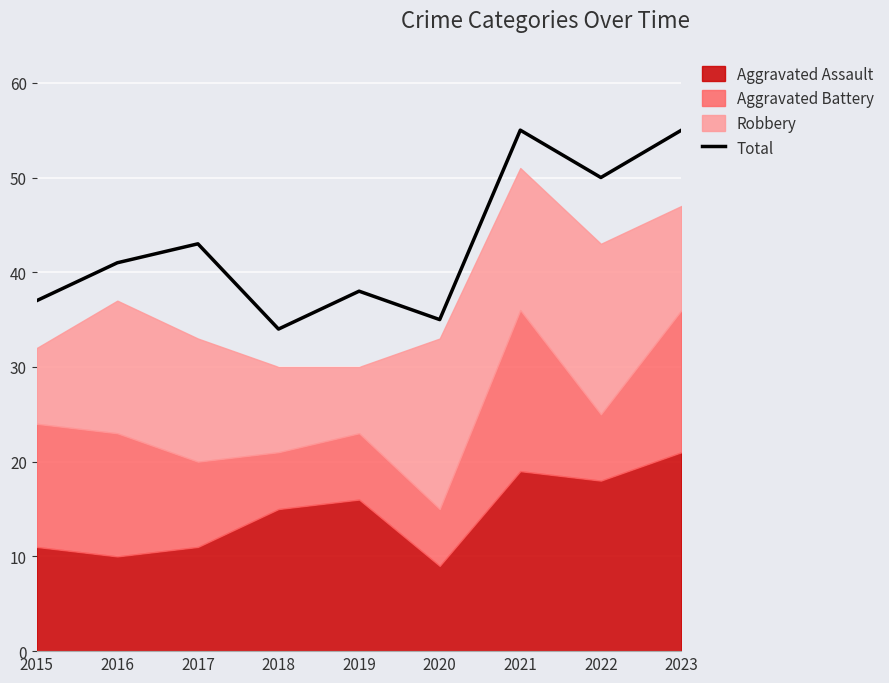

How many points are lower than both their immediate neighbors (excluding endpoints)?

3